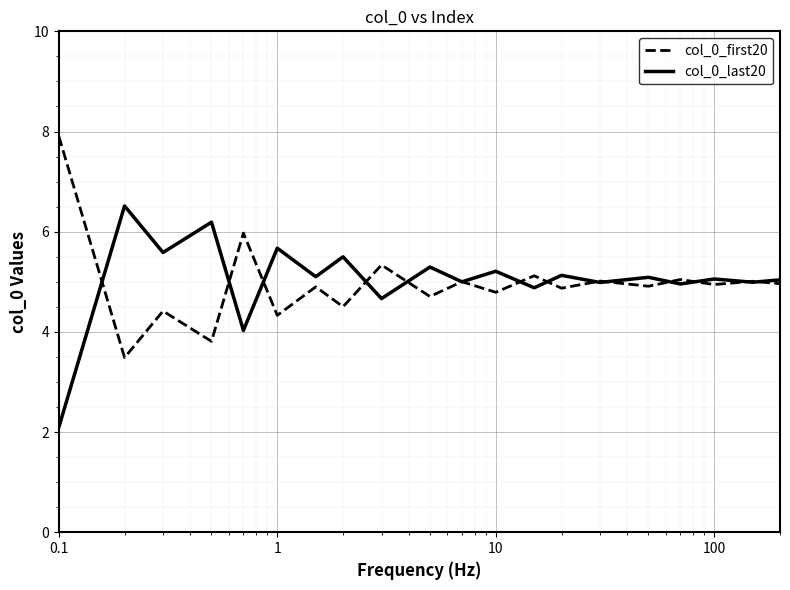

What is the greatest value displayed?

7.9